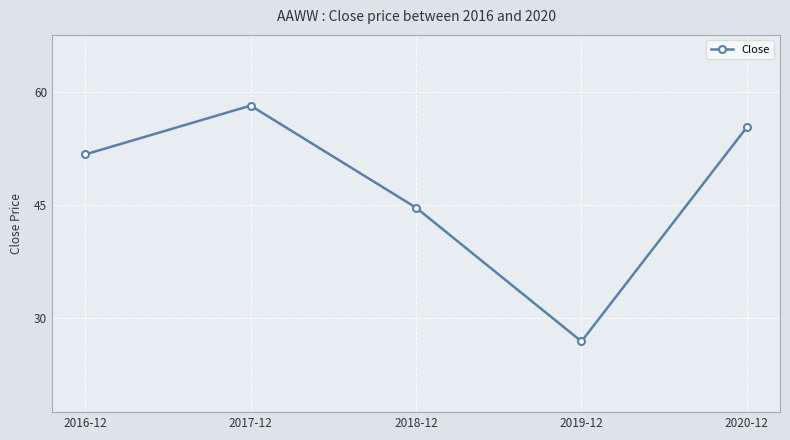

What is the label of the 2nd point from the left?

2017-12